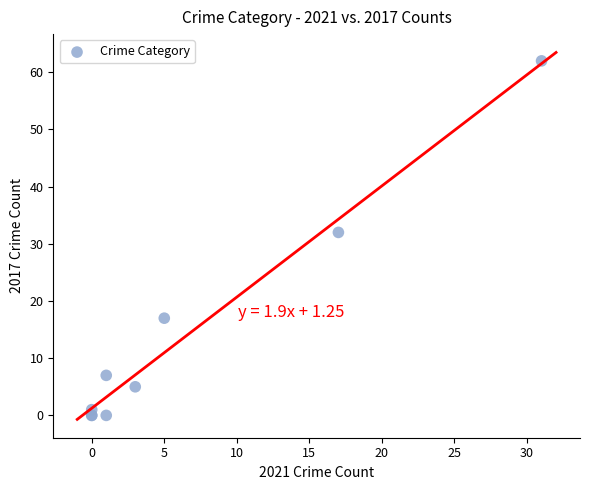

What Y value in the scatter plot is closest to 31?

32